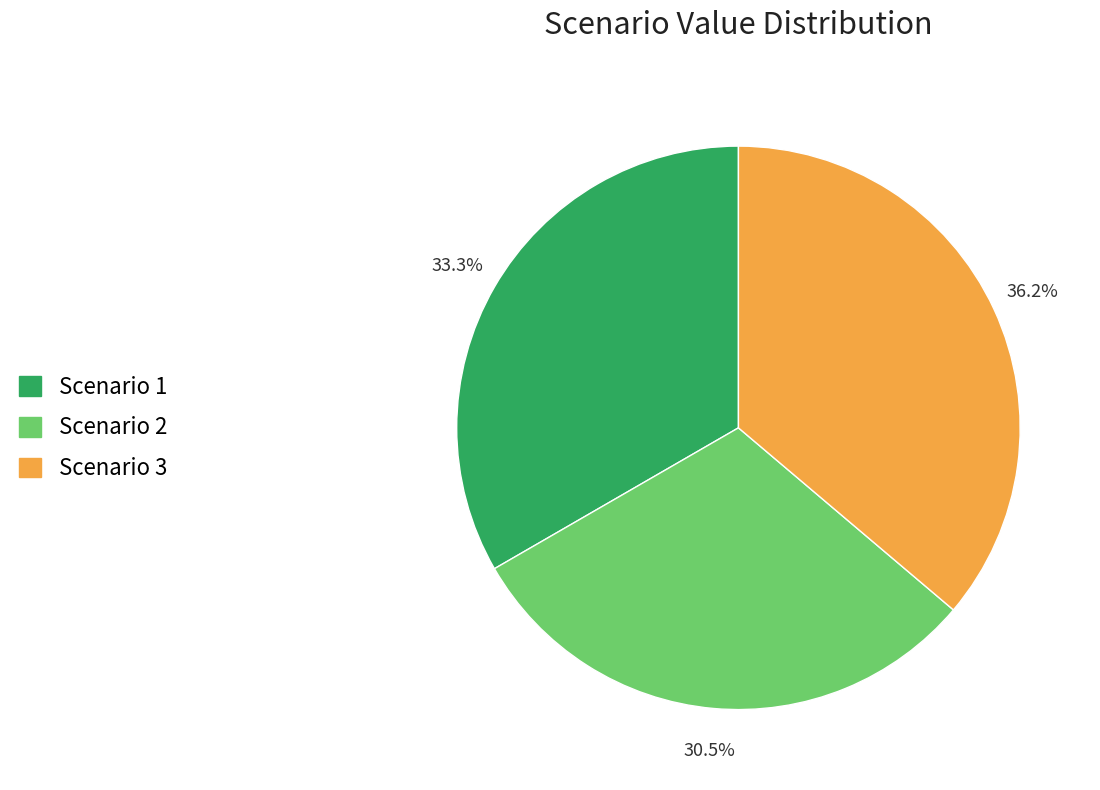

Does Scenario 3 account for over 50% of the chart?

No